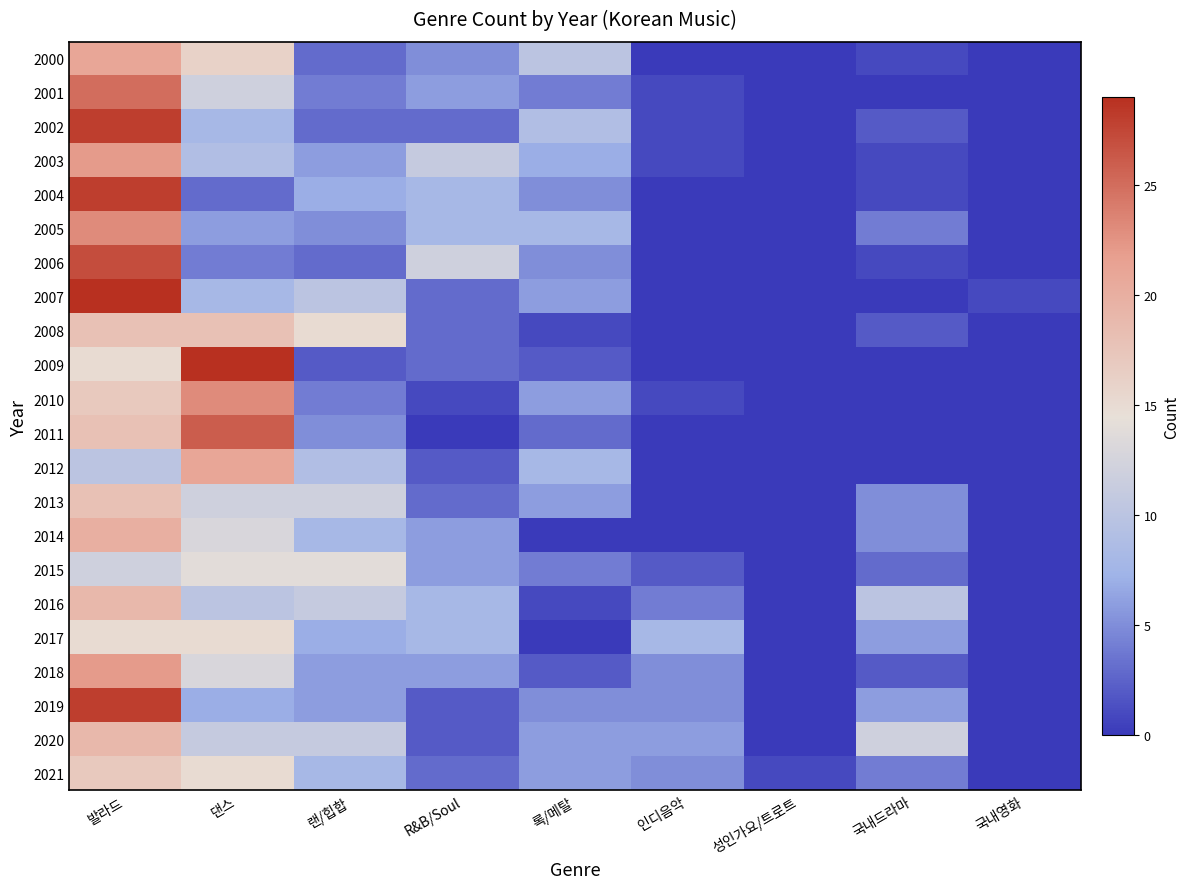

Reading left to right, what are all the values shown in this chart?

2000: 발라드=21	댄스=16	랜/힙합=3	R&B/Soul=5	록/메탈=10	인디음악=0	성인가요/트로트=0	국내드라마=1	국내영화=0
2001: 발라드=25	댄스=12	랜/힙합=4	R&B/Soul=6	록/메탈=4	인디음악=1	성인가요/트로트=0	국내드라마=0	국내영화=0
2002: 발라드=28	댄스=8	랜/힙합=3	R&B/Soul=3	록/메탈=9	인디음악=1	성인가요/트로트=0	국내드라마=2	국내영화=0
2003: 발라드=22	댄스=9	랜/힙합=6	R&B/Soul=11	록/메탈=7	인디음악=1	성인가요/트로트=0	국내드라마=1	국내영화=0
2004: 발라드=28	댄스=3	랜/힙합=7	R&B/Soul=8	록/메탈=5	인디음악=0	성인가요/트로트=0	국내드라마=1	국내영화=0
2005: 발라드=23	댄스=6	랜/힙합=5	R&B/Soul=8	록/메탈=8	인디음악=0	성인가요/트로트=0	국내드라마=4	국내영화=0
2006: 발라드=27	댄스=4	랜/힙합=3	R&B/Soul=12	록/메탈=5	인디음악=0	성인가요/트로트=0	국내드라마=1	국내영화=0
2007: 발라드=29	댄스=8	랜/힙합=10	R&B/Soul=3	록/메탈=6	인디음악=0	성인가요/트로트=0	국내드라마=0	국내영화=1
2008: 발라드=18	댄스=18	랜/힙합=15	R&B/Soul=3	록/메탈=1	인디음악=0	성인가요/트로트=0	국내드라마=2	국내영화=0
2009: 발라드=15	댄스=29	랜/힙합=2	R&B/Soul=3	록/메탈=2	인디음악=0	성인가요/트로트=0	국내드라마=0	국내영화=0
2010: 발라드=17	댄스=23	랜/힙합=4	R&B/Soul=1	록/메탈=6	인디음악=1	성인가요/트로트=0	국내드라마=0	국내영화=0
2011: 발라드=18	댄스=26	랜/힙합=5	R&B/Soul=0	록/메탈=3	인디음악=0	성인가요/트로트=0	국내드라마=0	국내영화=0
2012: 발라드=10	댄스=21	랜/힙합=9	R&B/Soul=2	록/메탈=8	인디음악=0	성인가요/트로트=0	국내드라마=0	국내영화=0
2013: 발라드=18	댄스=12	랜/힙합=12	R&B/Soul=3	록/메탈=6	인디음악=0	성인가요/트로트=0	국내드라마=5	국내영화=0
2014: 발라드=20	댄스=13	랜/힙합=8	R&B/Soul=6	록/메탈=0	인디음악=0	성인가요/트로트=0	국내드라마=5	국내영화=0
2015: 발라드=12	댄스=14	랜/힙합=14	R&B/Soul=6	록/메탈=4	인디음악=2	성인가요/트로트=0	국내드라마=3	국내영화=0
2016: 발라드=19	댄스=10	랜/힙합=11	R&B/Soul=8	록/메탈=1	인디음악=4	성인가요/트로트=0	국내드라마=10	국내영화=0
2017: 발라드=15	댄스=15	랜/힙합=7	R&B/Soul=8	록/메탈=0	인디음악=8	성인가요/트로트=0	국내드라마=6	국내영화=0
2018: 발라드=22	댄스=13	랜/힙합=6	R&B/Soul=6	록/메탈=2	인디음악=5	성인가요/트로트=0	국내드라마=2	국내영화=0
2019: 발라드=28	댄스=7	랜/힙합=6	R&B/Soul=2	록/메탈=5	인디음악=5	성인가요/트로트=0	국내드라마=6	국내영화=0
2020: 발라드=19	댄스=11	랜/힙합=11	R&B/Soul=2	록/메탈=6	인디음악=6	성인가요/트로트=0	국내드라마=12	국내영화=0
2021: 발라드=17	댄스=15	랜/힙합=8	R&B/Soul=3	록/메탈=6	인디음악=5	성인가요/트로트=1	국내드라마=4	국내영화=0